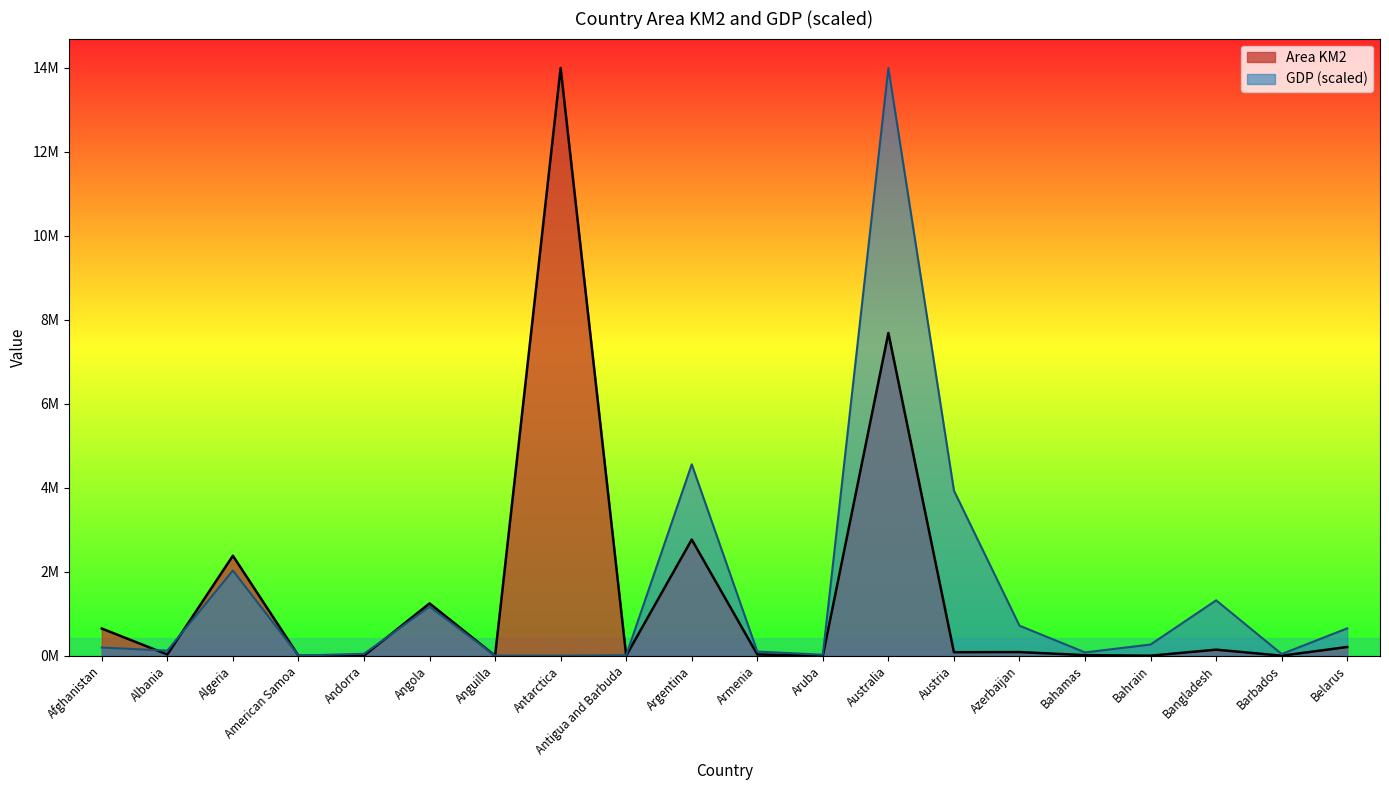

What is the label of the 3rd point from the left?

Algeria